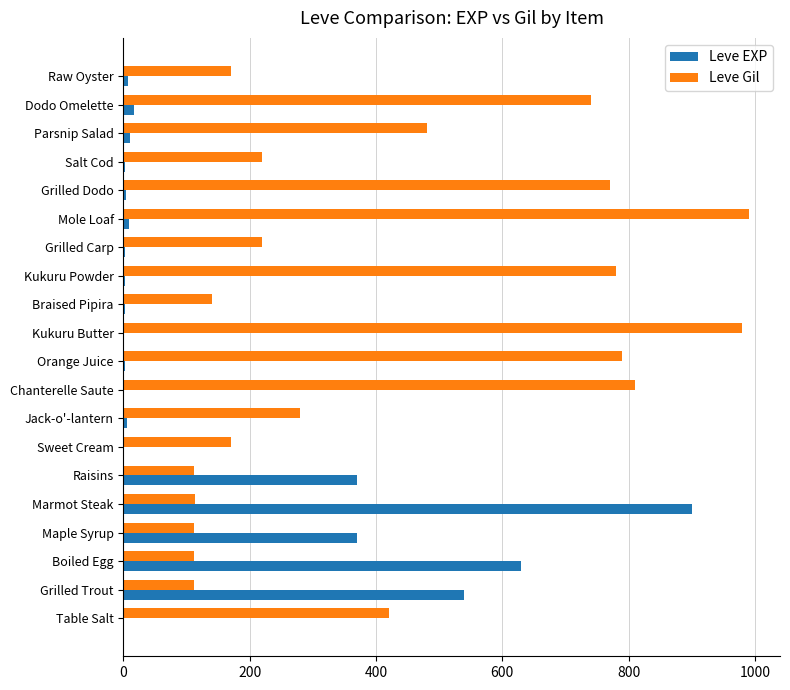

Is it true that Leve Gil equals 112 at Grilled Trout?

True